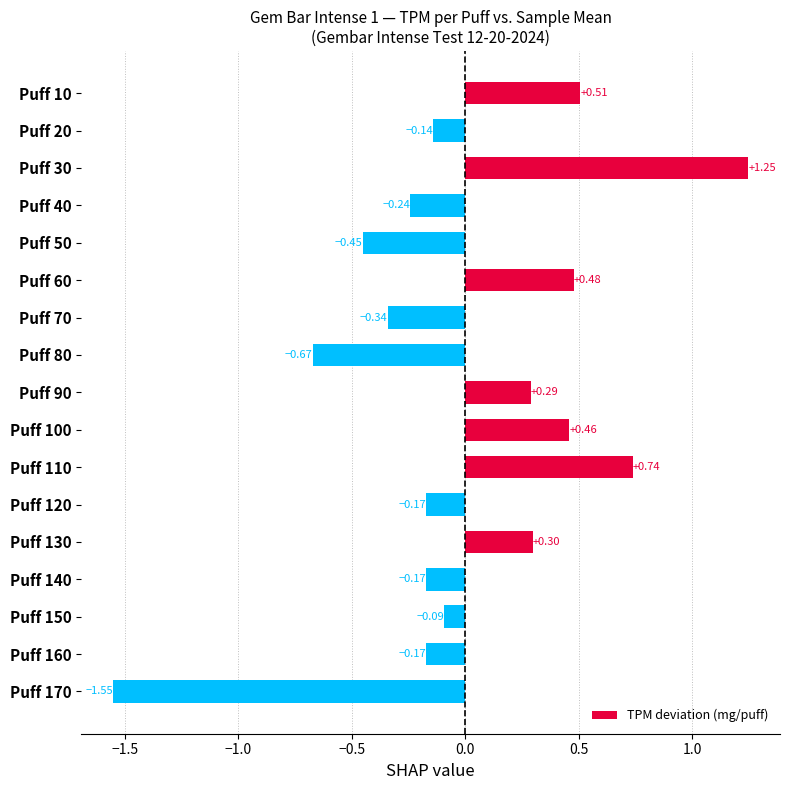

Which has a higher value, Puff 20 or Puff 60?

Puff 60